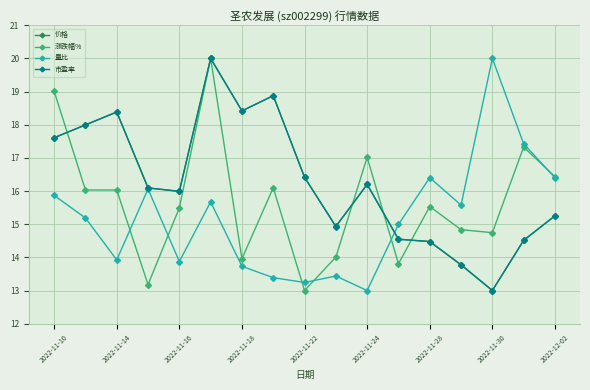

What is the minimum value for 量比?

13.0